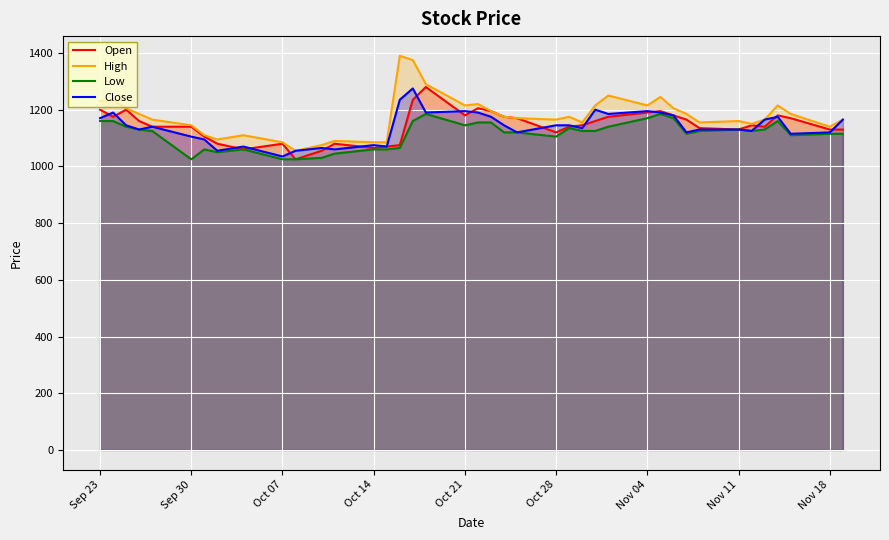

What is the highest value of the Close series?

1275